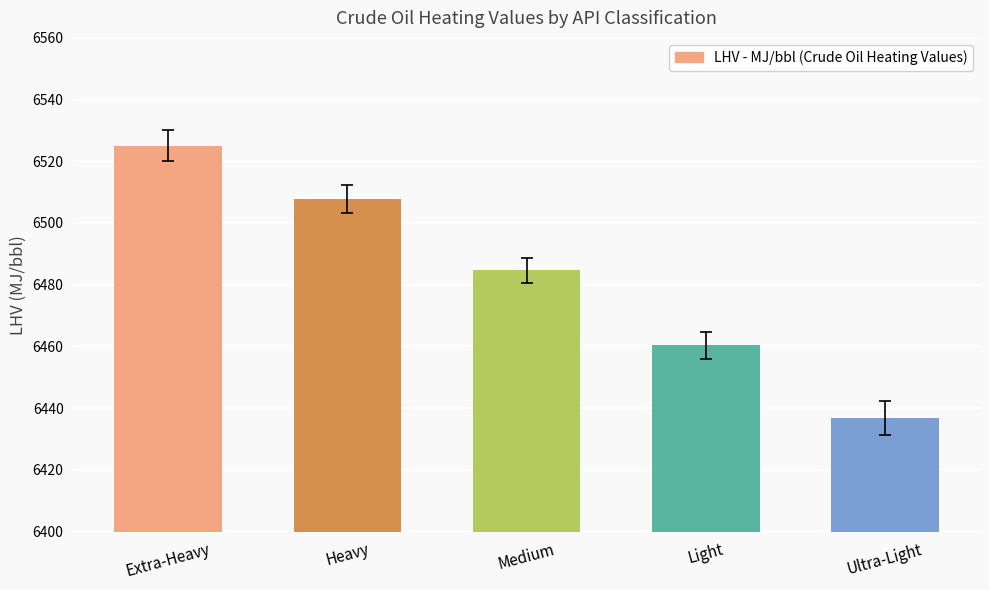

What is the ratio of the value at Medium to the value at Extra-Heavy?

1.0